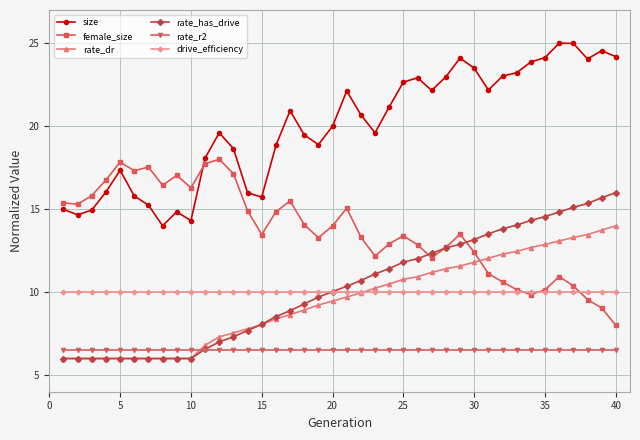

How many lines are shown in the chart?

6